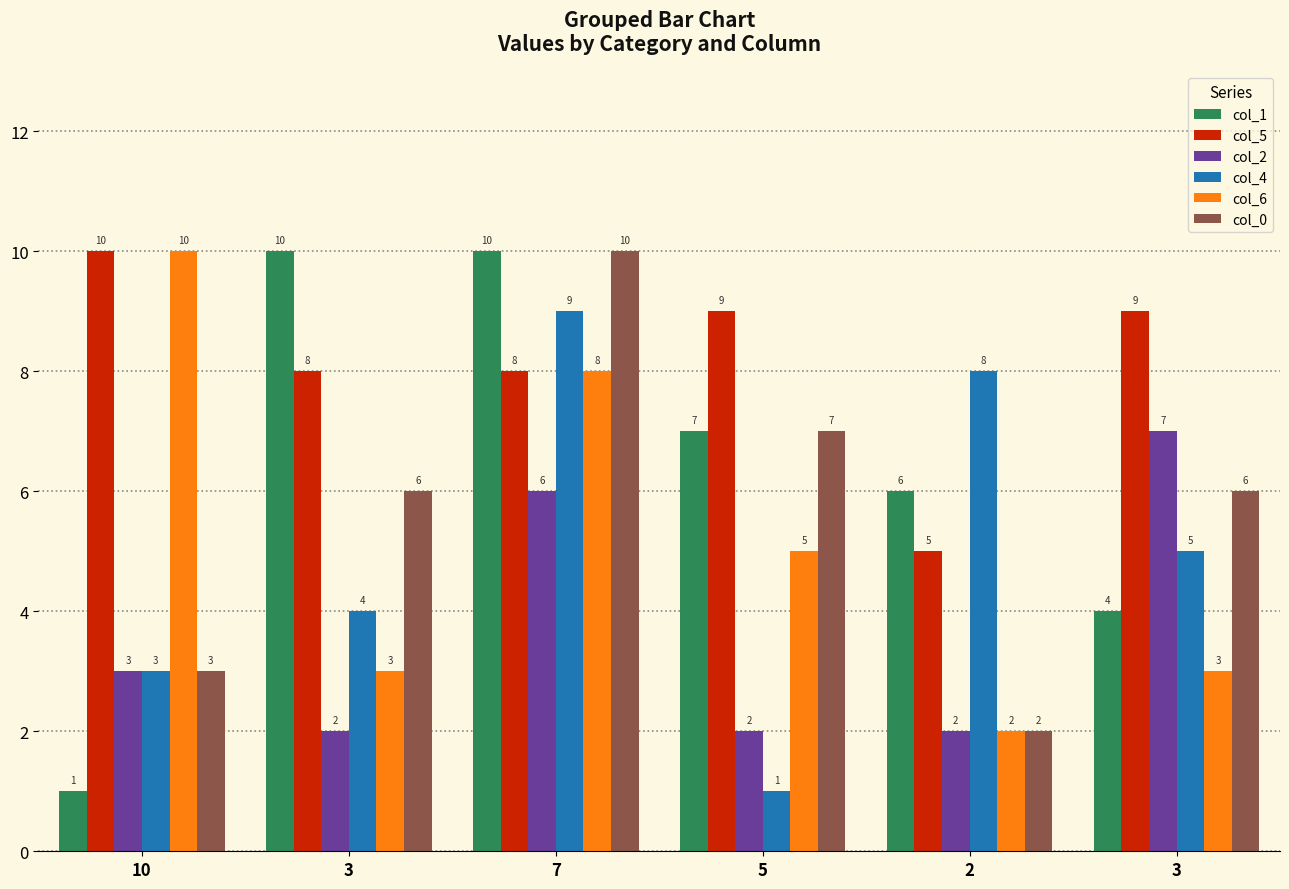

Which series has the largest range (max minus min)?

col_1